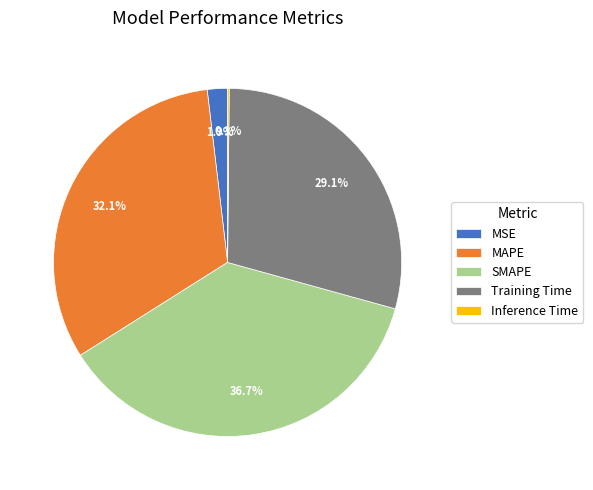

Does any single category account for the majority?

No